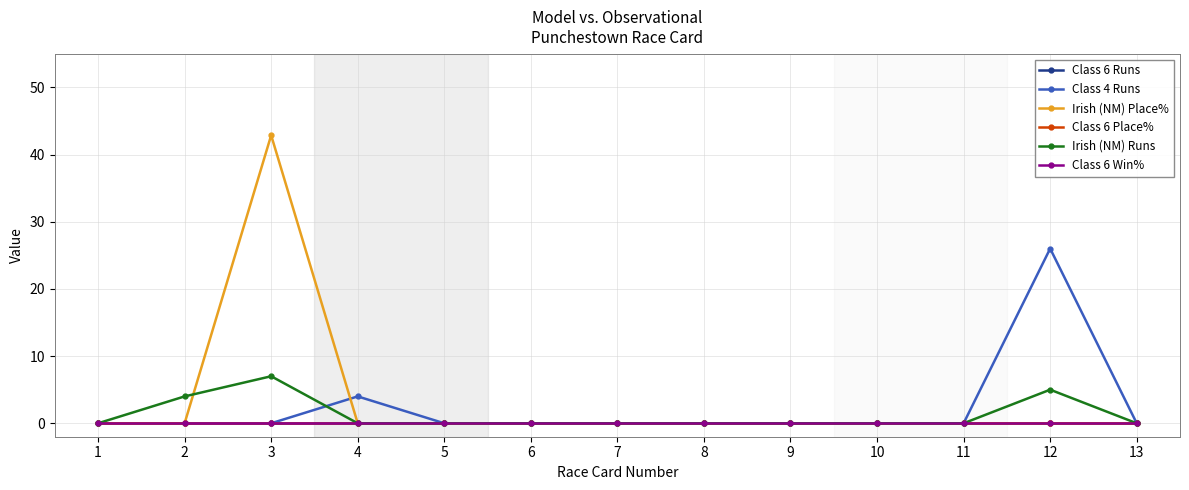

Is this an area chart (filled region under the line)?

No